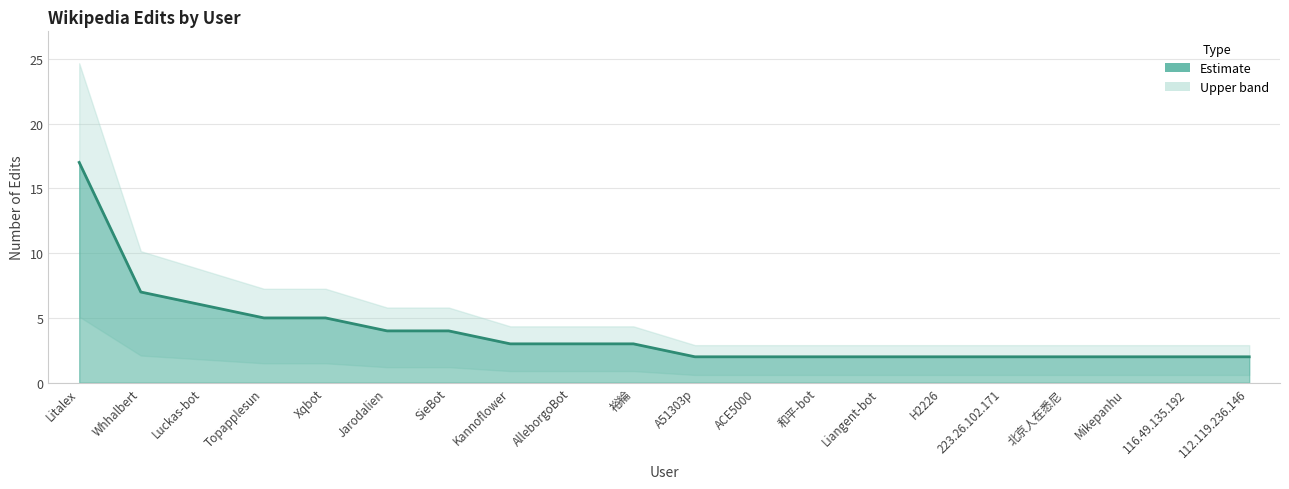

Between AlleborgoBot and 116.49.135.192, which is larger?

AlleborgoBot